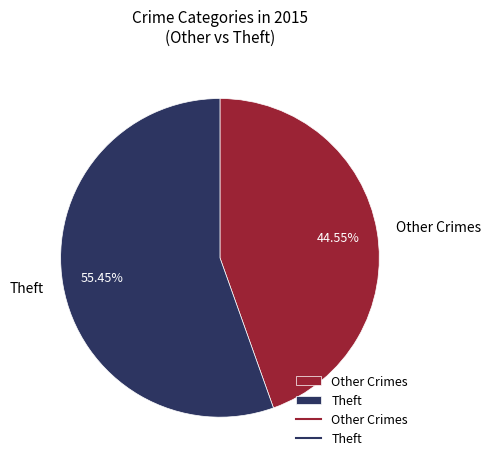

What is the largest slice in the pie chart?

Theft